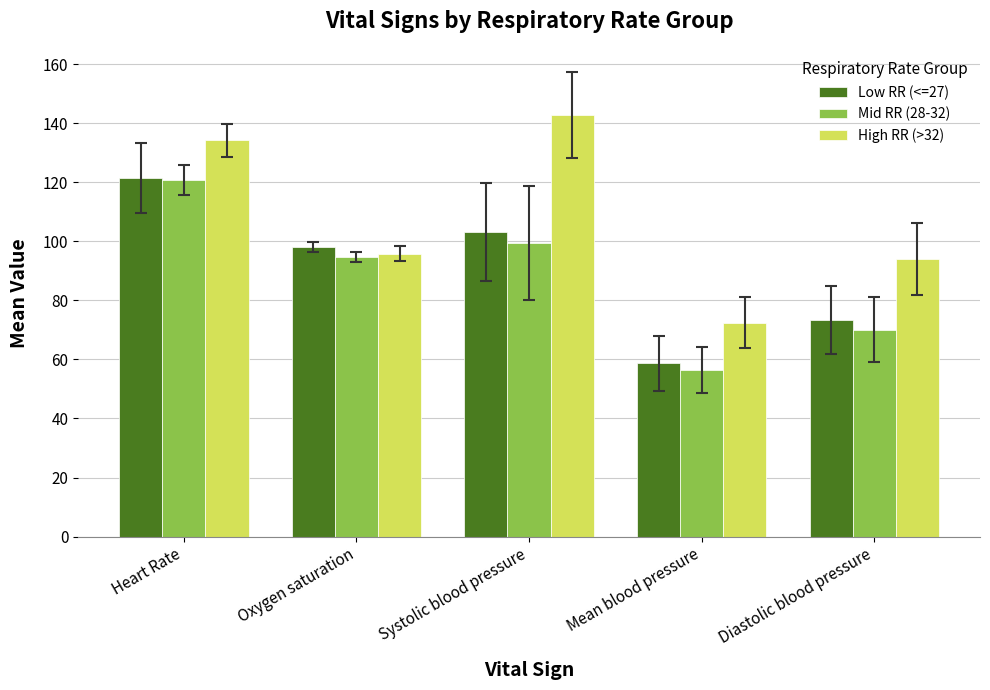

What is the difference between the maximum and minimum values in the Low RR (<=27) series?

62.7